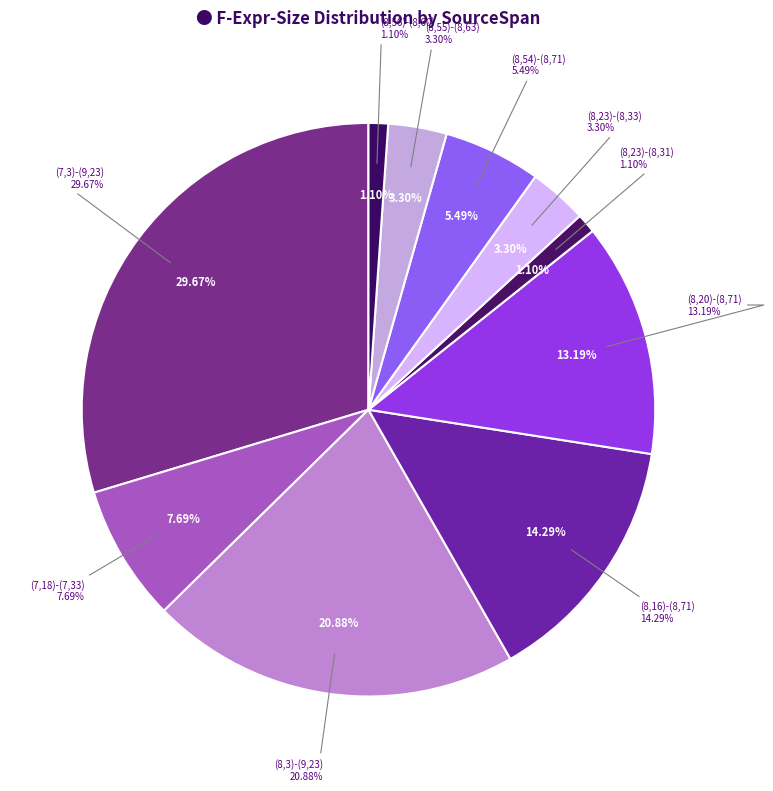

The (8,56)-(8,60) slice represents 10% of the pie. True or false?

False